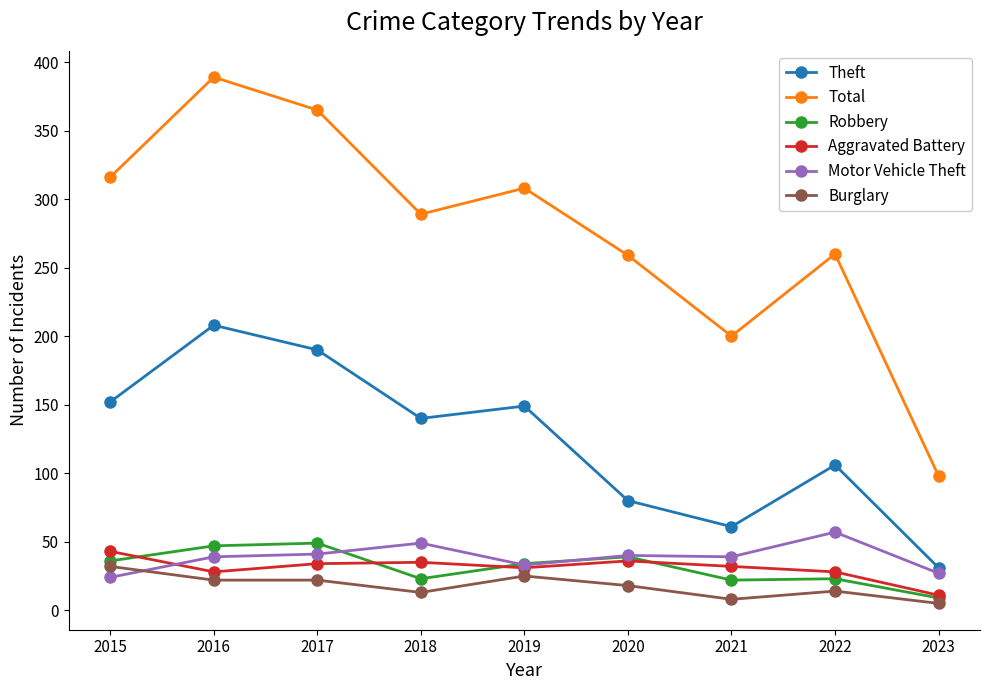

Is the value of Burglary at 2022 greater than the value of Total at 2020?

No